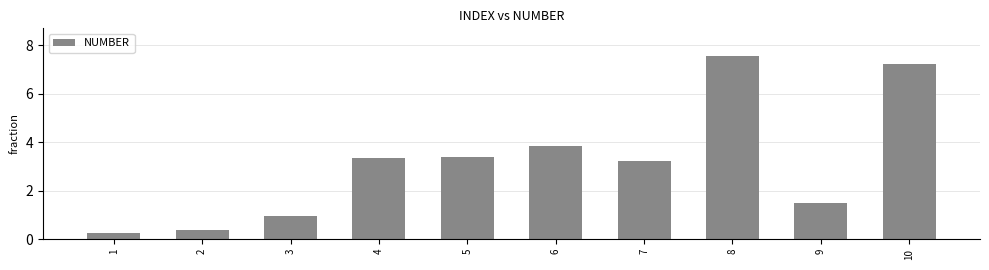

Read the value at 9.

1.5